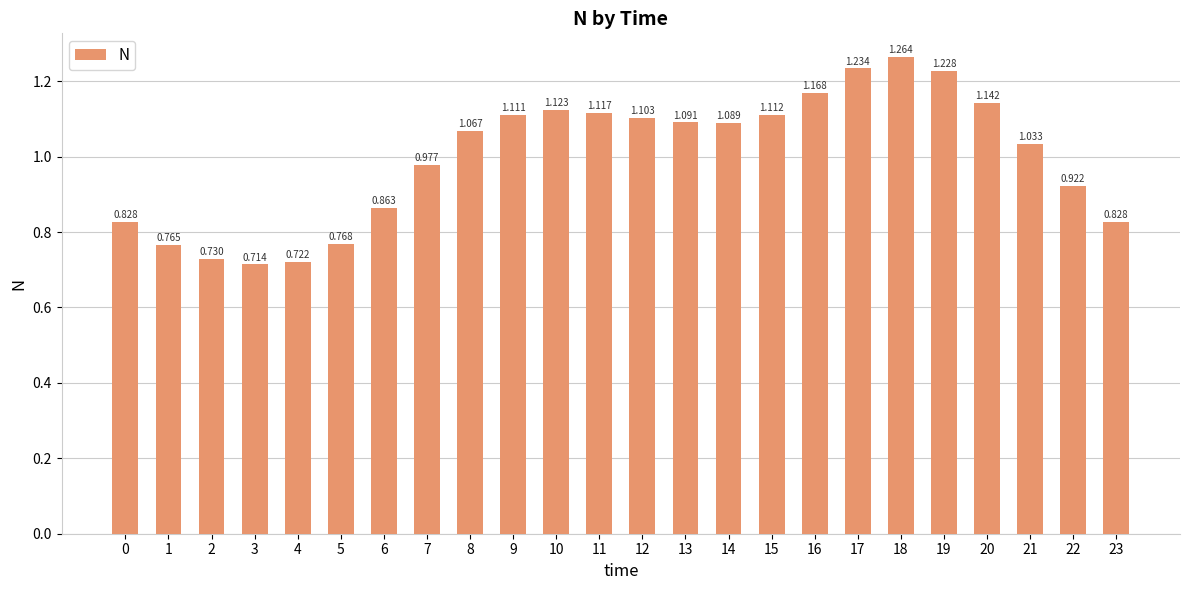

What is the minimum value shown in the chart?

0.7